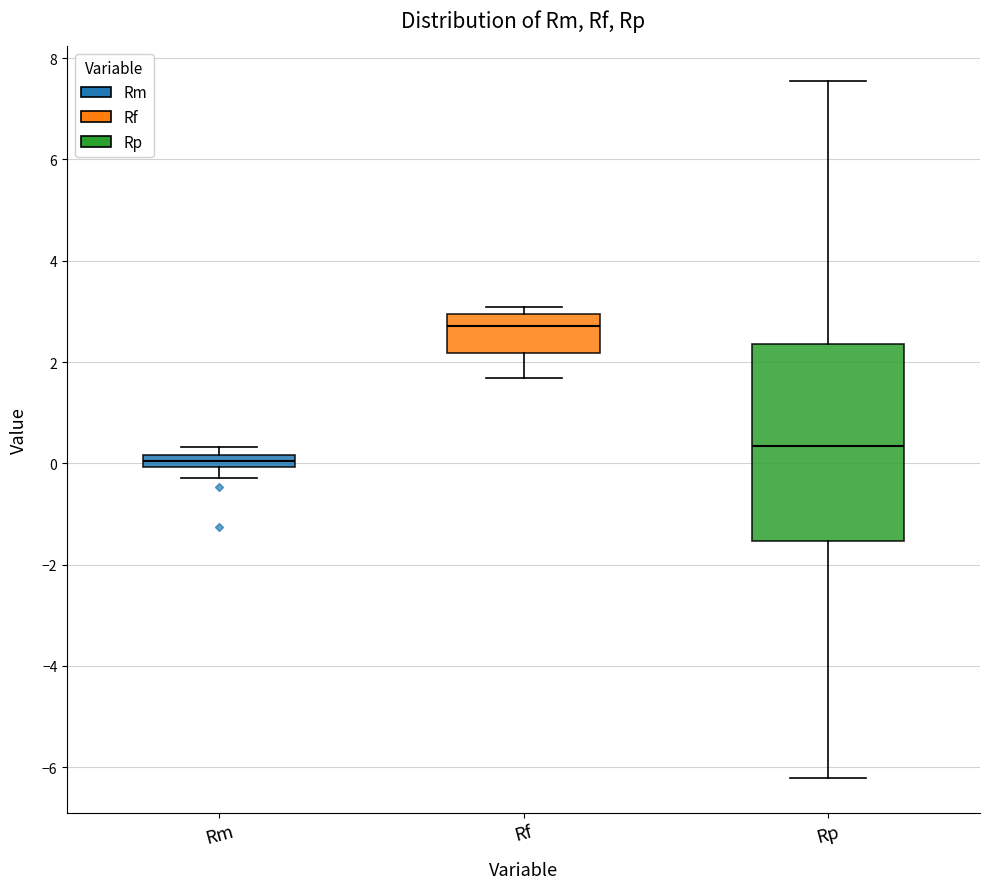

Which box has the highest median line?

Rf